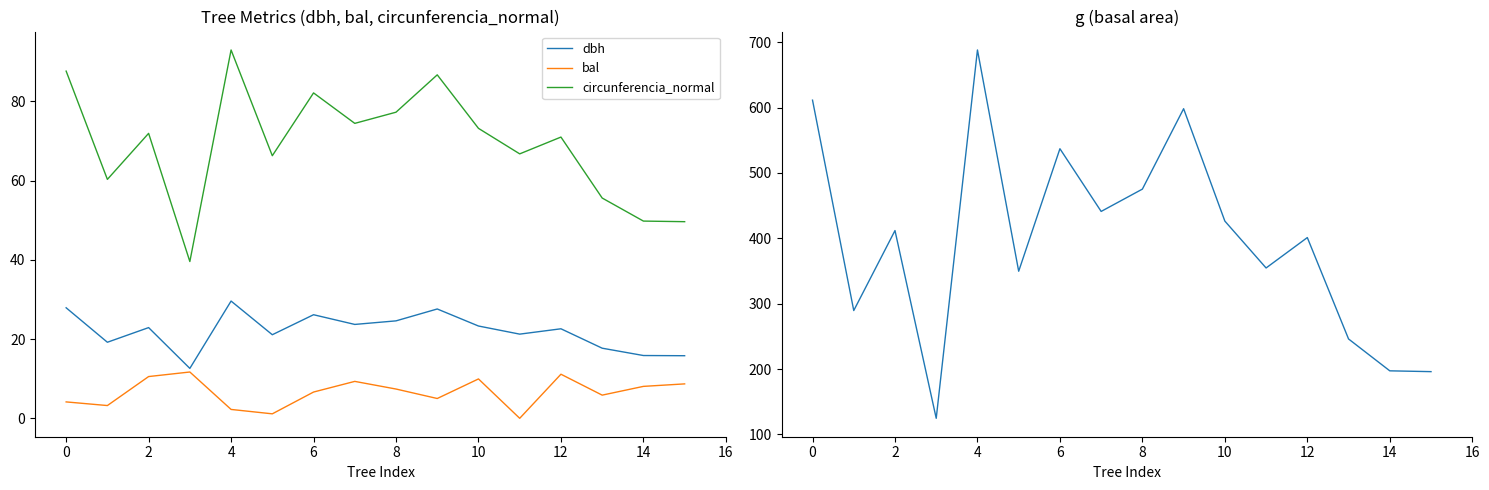

The bal series shows 6.6 at 10. True or false?

False